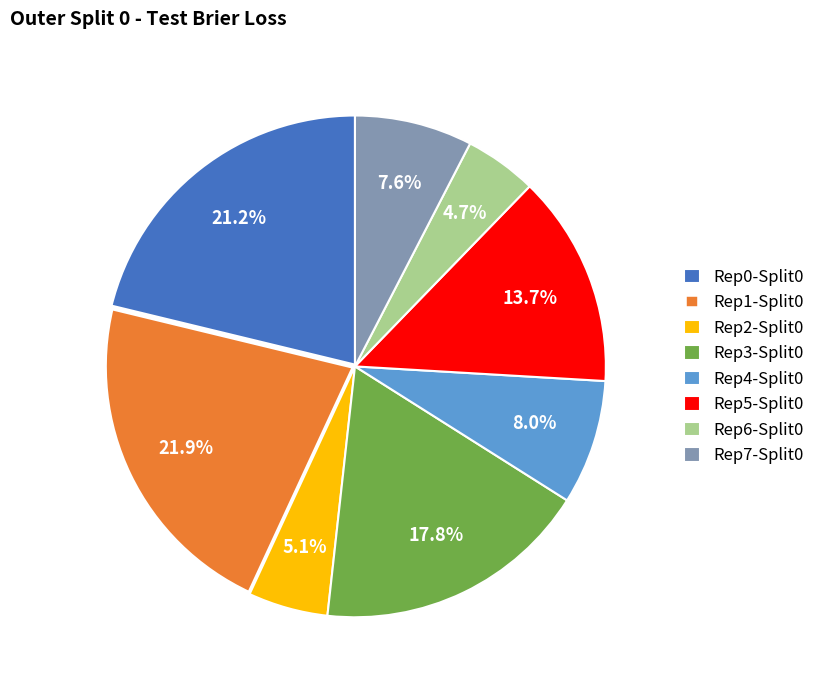

What is the largest slice in the pie chart?

Rep1-Split0